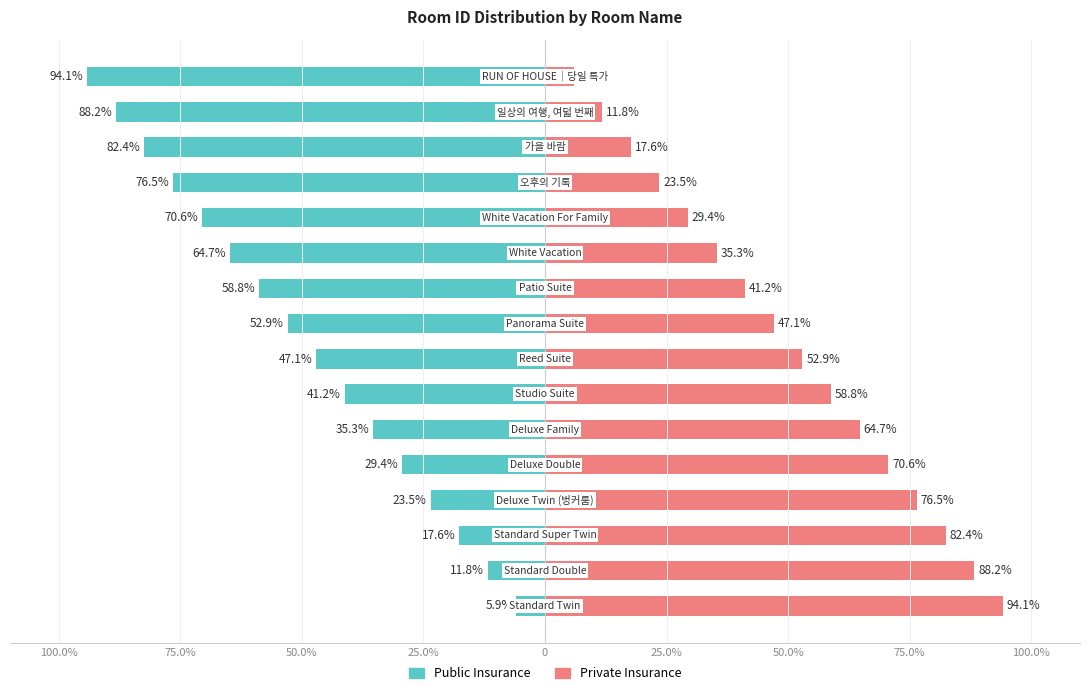

True or false: Public Insurance has a value of -52.9 at 100.0%.

True